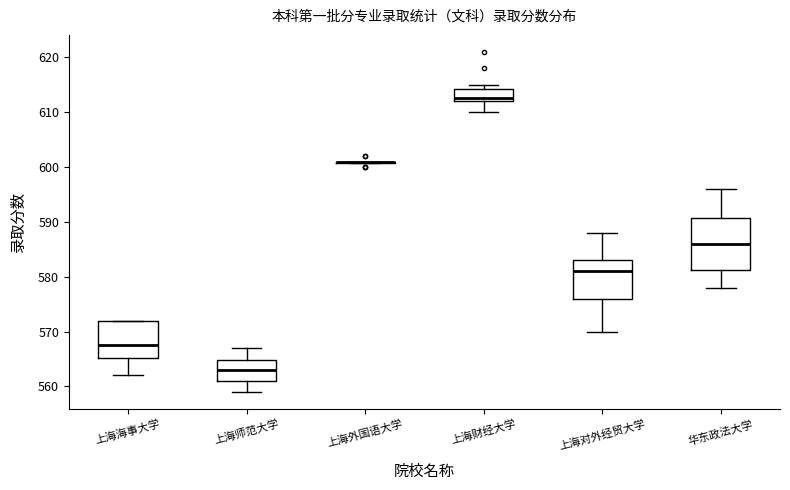

Which box is the tallest, from its lower edge to its upper edge?

华东政法大学